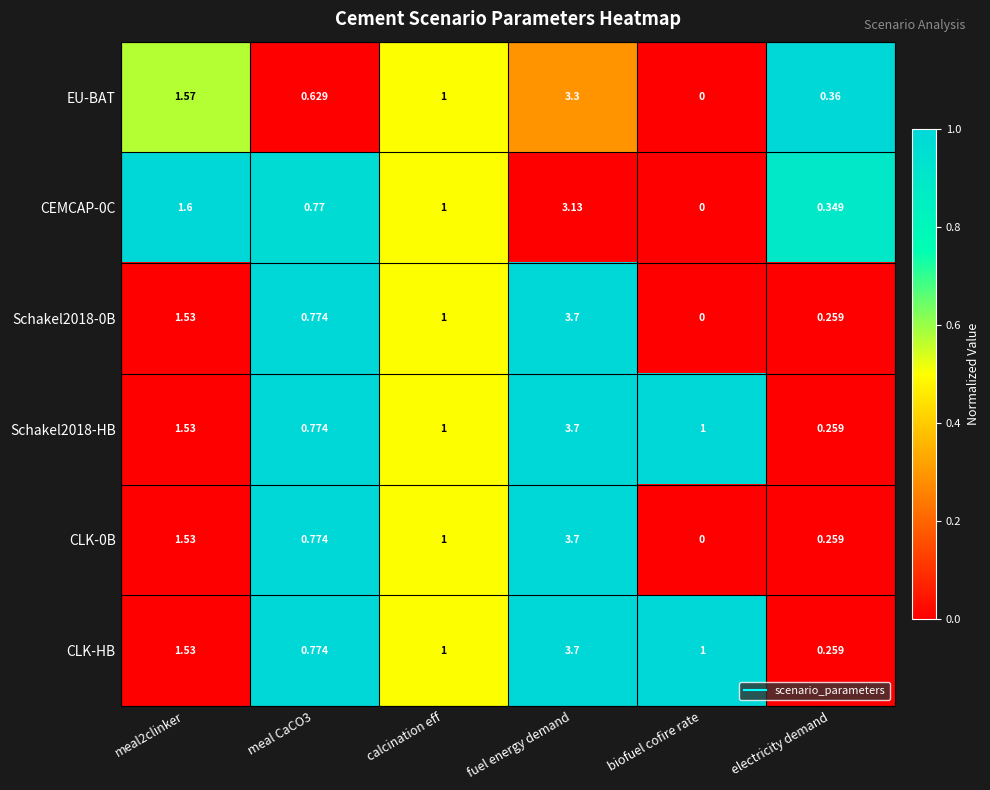

Is the value of CLK-HB at fuel energy demand greater than the value of CEMCAP-0C at meal CaCO3?

Yes